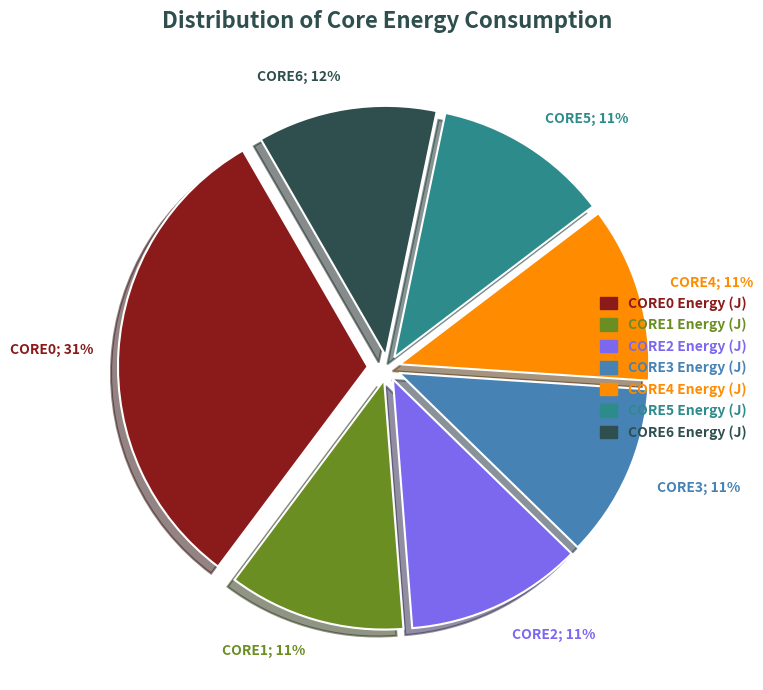

To the nearest percent, what portion does CORE0_ENERGY (J) represent?

31%